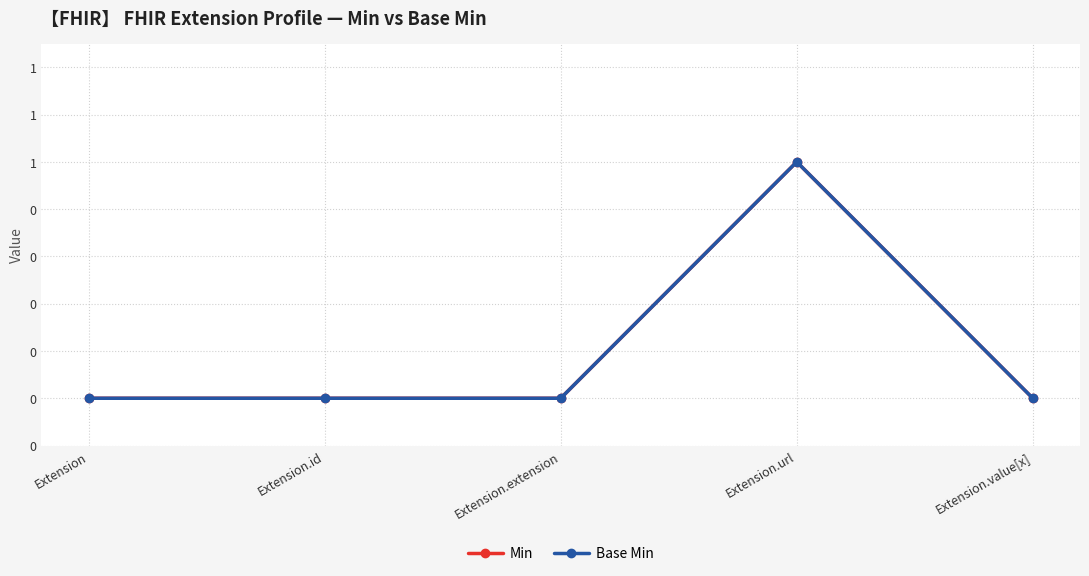

How many Base Min values are between 0 and 1?

5